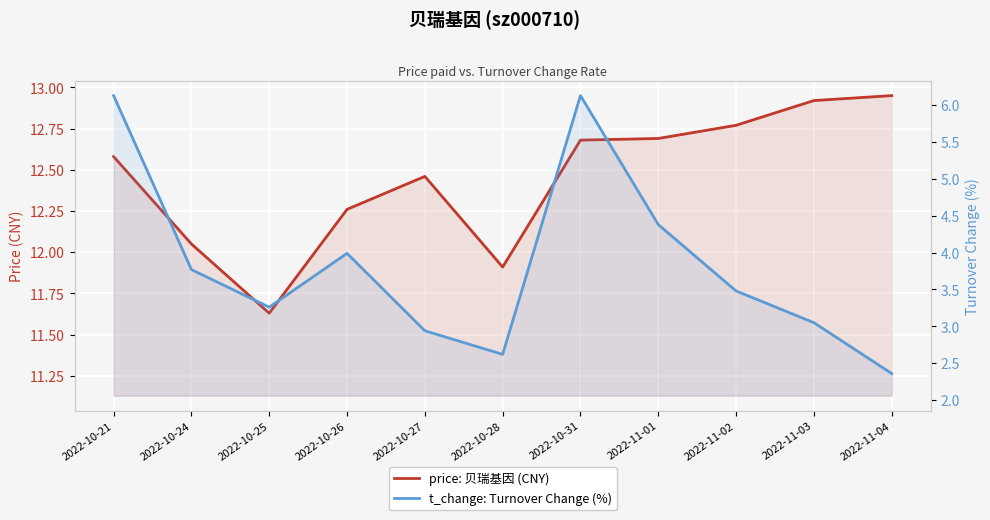

At how many categories does at least one series exceed 11?

11